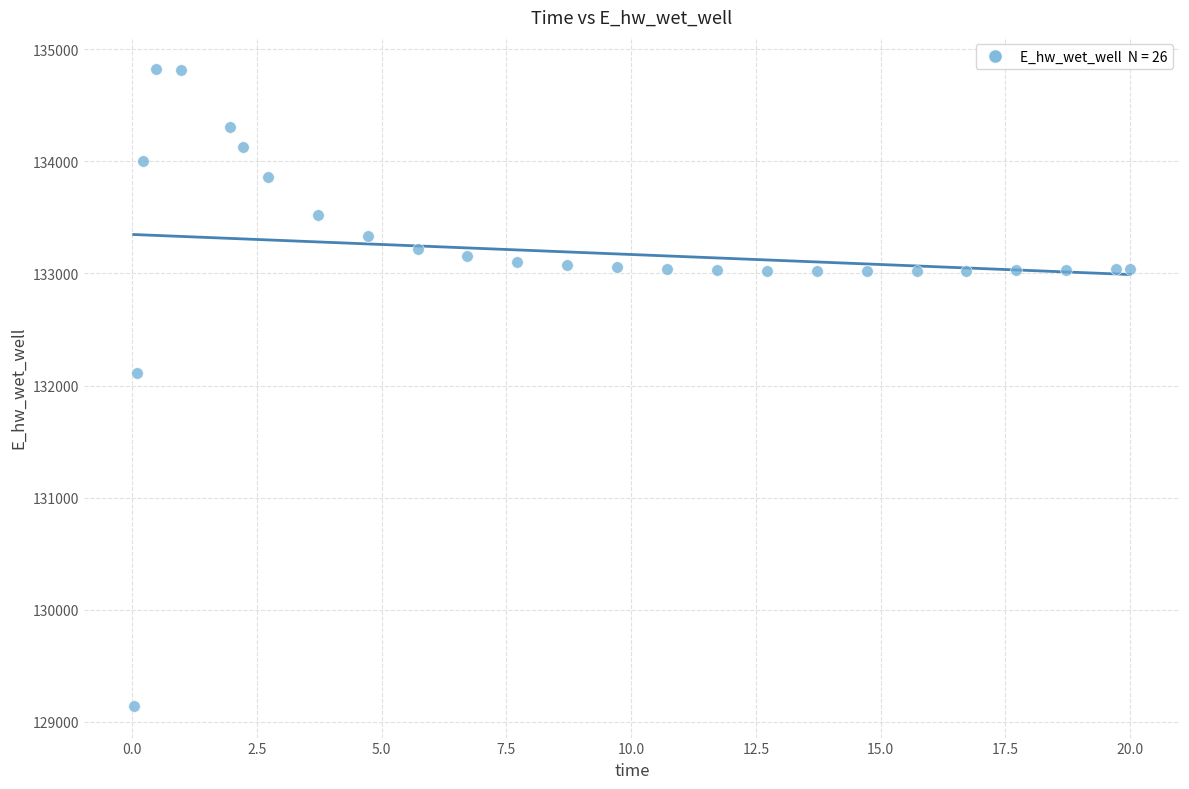

What Y value in the scatter plot is closest to 131984?

132108.4